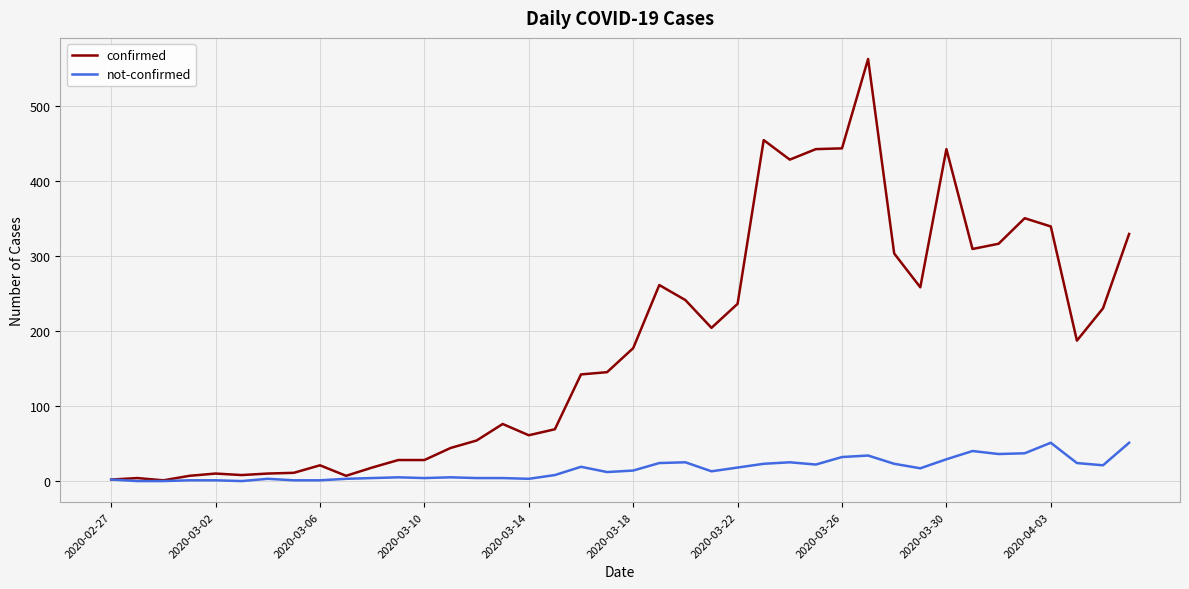

What is the average value of the not-confirmed series?

16